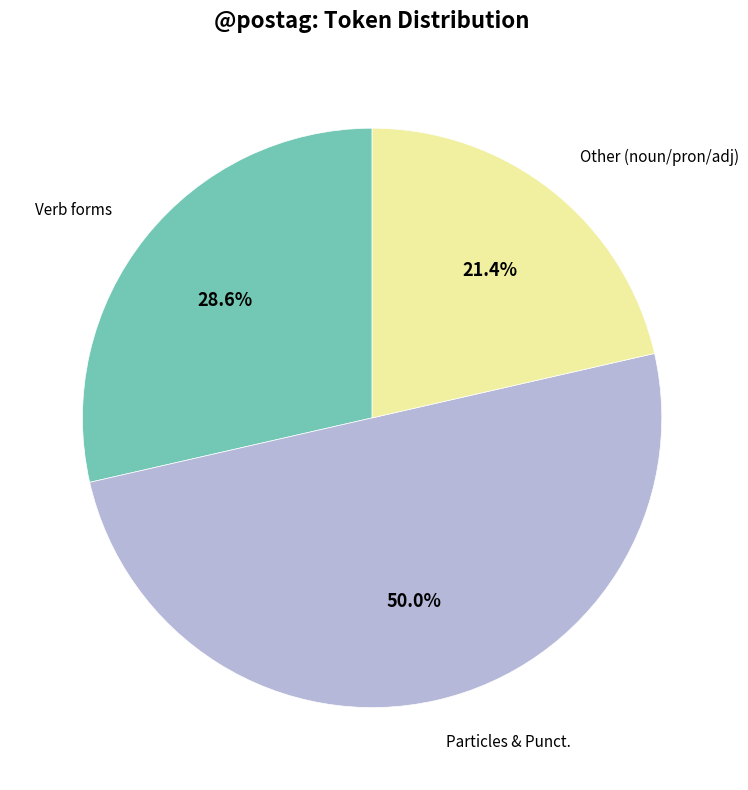

How many slices are in this pie chart?

3